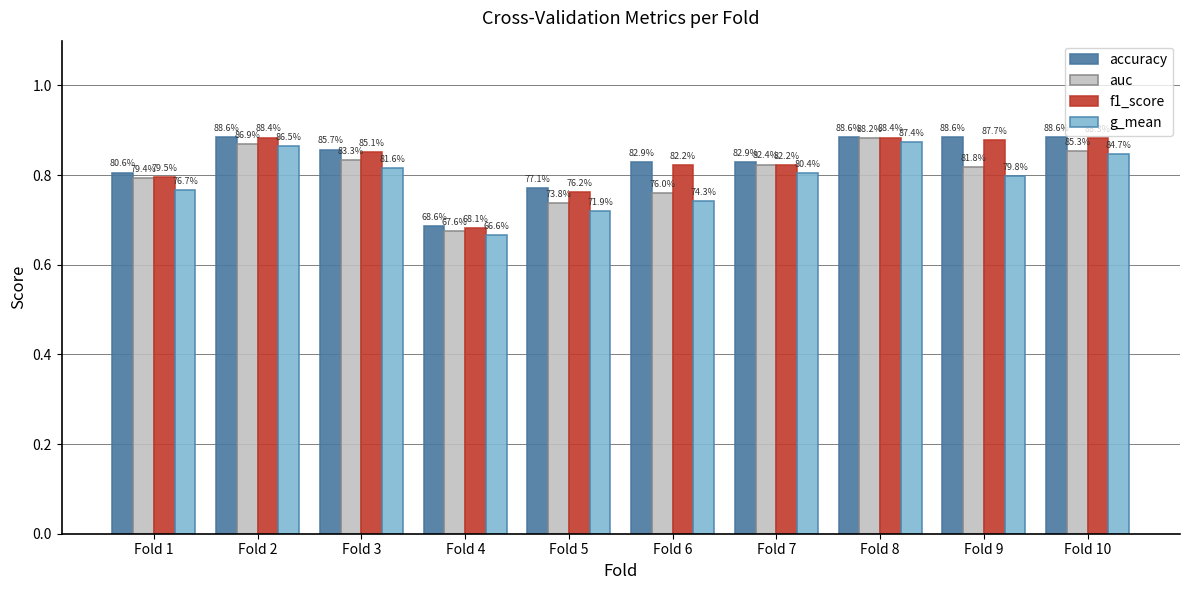

Which category has the highest value in the g_mean series?

Fold 8